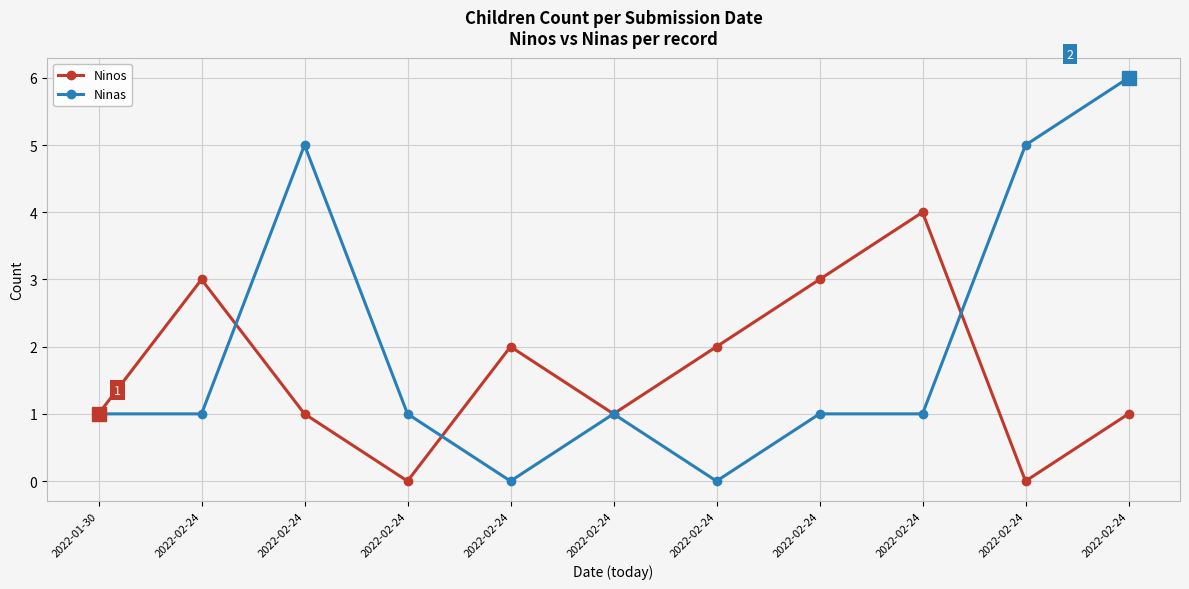

Does the chart have visible grid lines?

Yes